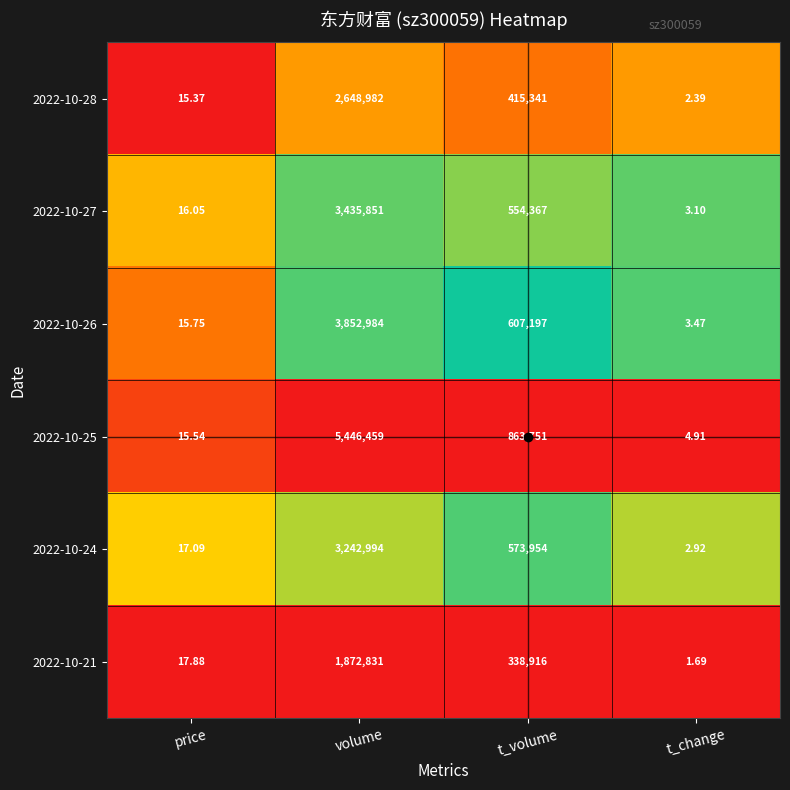

Is the value of 2022-10-27 at t_change greater than the value of 2022-10-24 at t_volume?

No